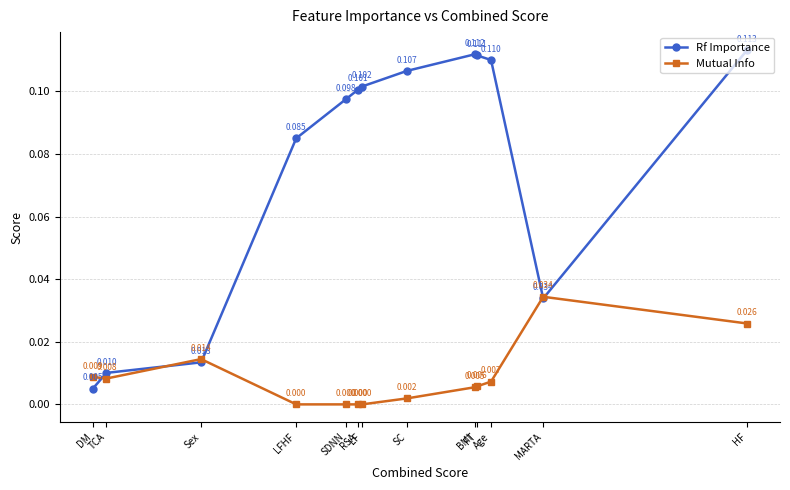

How many intersections are there between Rf Importance and Mutual Info?

5